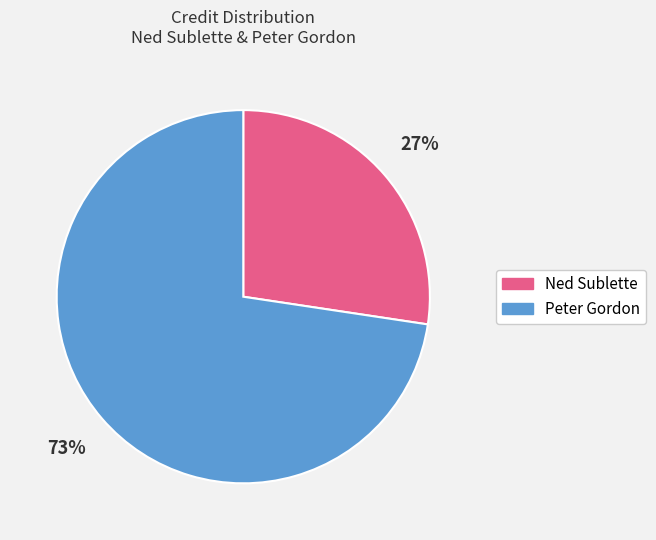

To the nearest percent, what percentage of the pie is Peter Gordon?

73%